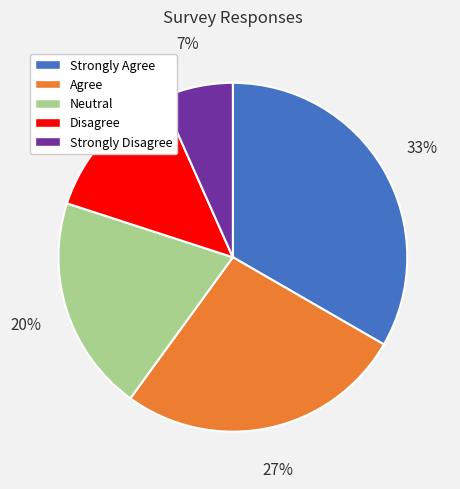

What percentage is the Neutral slice, to the nearest percent?

20%